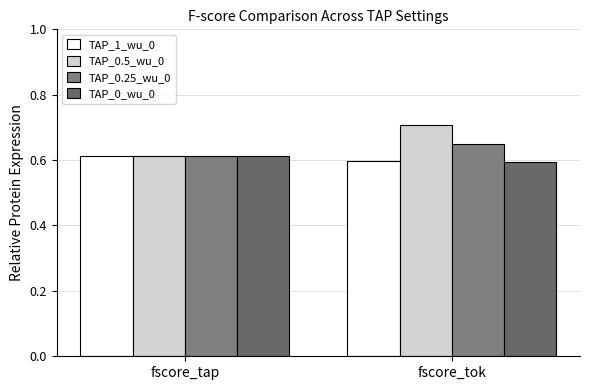

What is the average value of the TAP_0_wu_0 series?

0.6